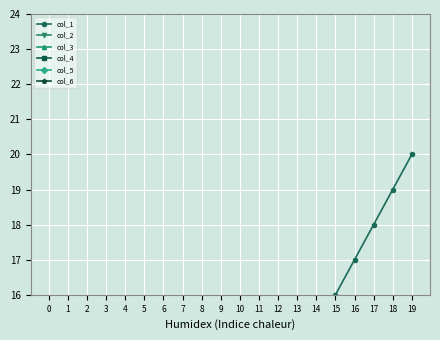

What is the difference between the maximum and minimum values in the col_6 series?

54.0